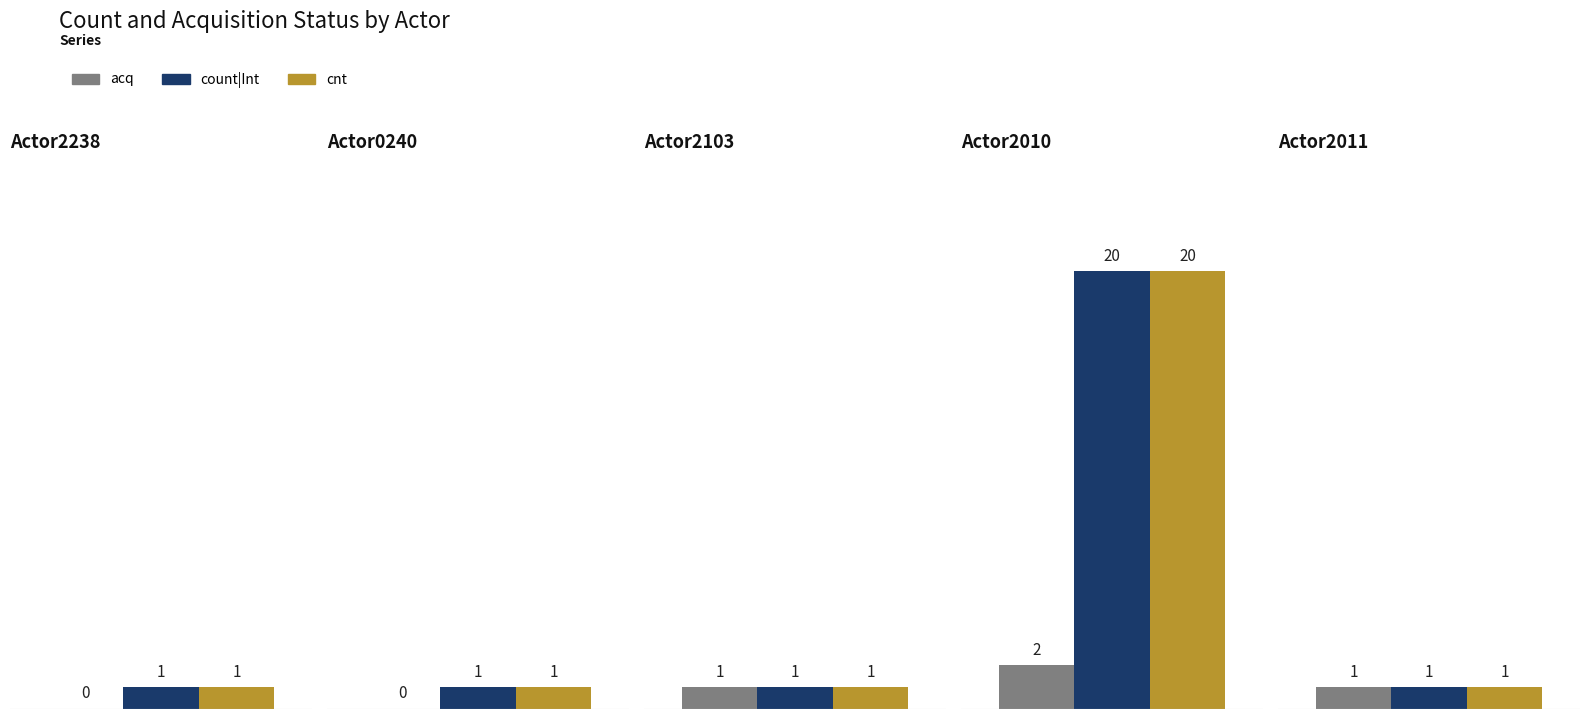

Which category has the lowest value in the count|Int series?

Actor2238